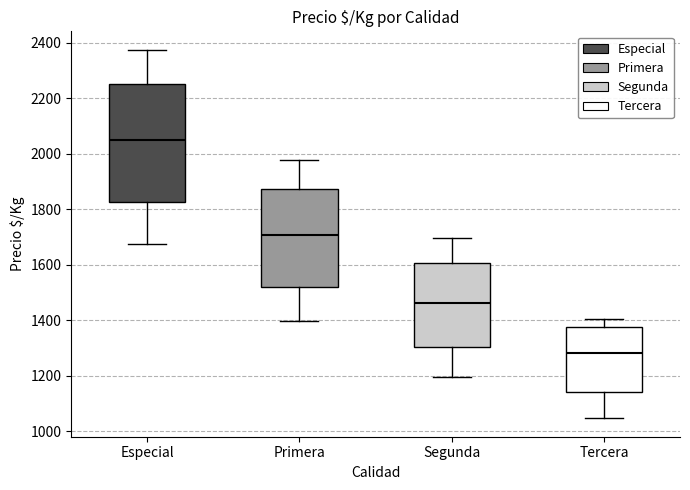

Reading left to right, transcribe this box plot: for each box, give where its median line is, the range the box spans, and where its two whiskers end, as read against the y-axis. The values are not printed on the chart, so give them approximately, as read against the axis.

Especial: median 2060, box 1820 to 2260, whiskers 1680 to 2380
Primera: median 1700, box 1520 to 1880, whiskers 1400 to 1980
Segunda: median 1460, box 1300 to 1600, whiskers 1200 to 1700
Tercera: median 1280, box 1140 to 1380, whiskers 1040 to 1400